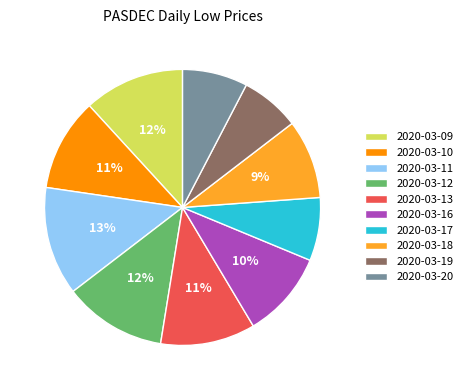

To the nearest percent, what percentage of the pie is 2020-03-13?

11%